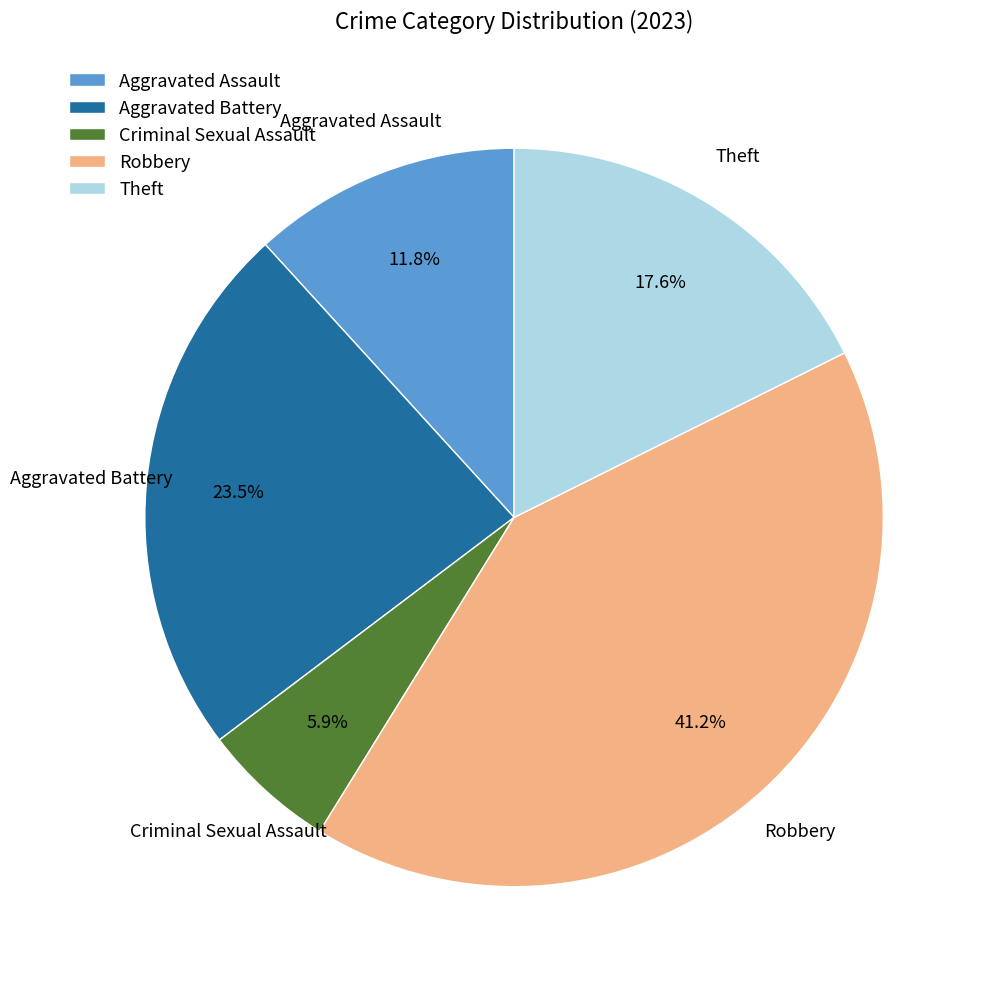

Which slice is the largest?

Robbery